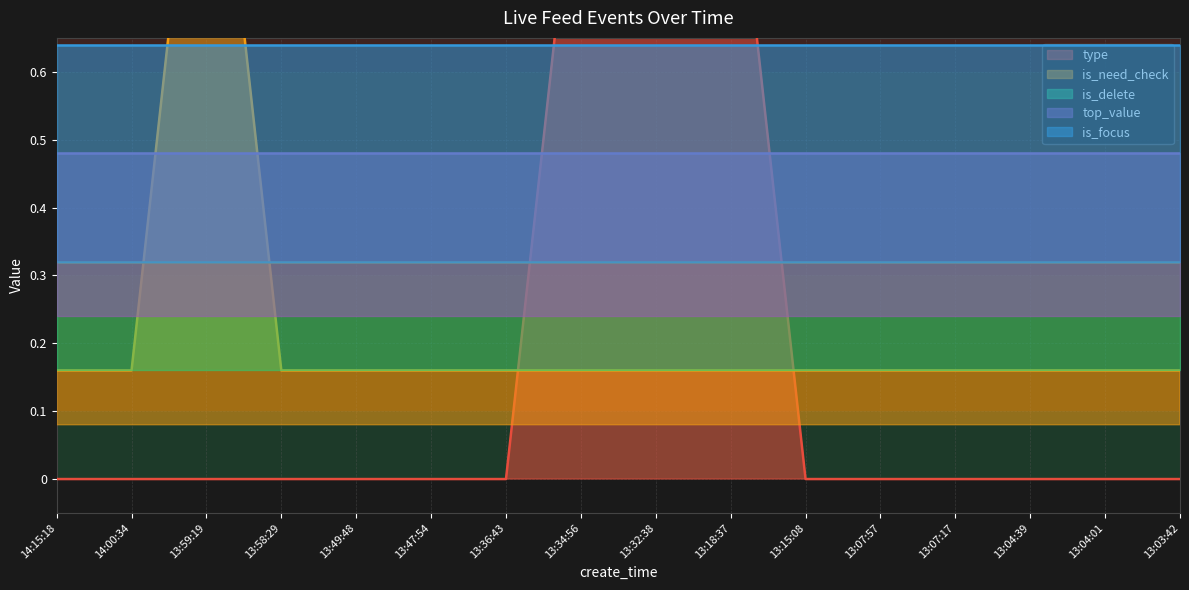

What is the difference between the second highest and second lowest values in the type series?

1